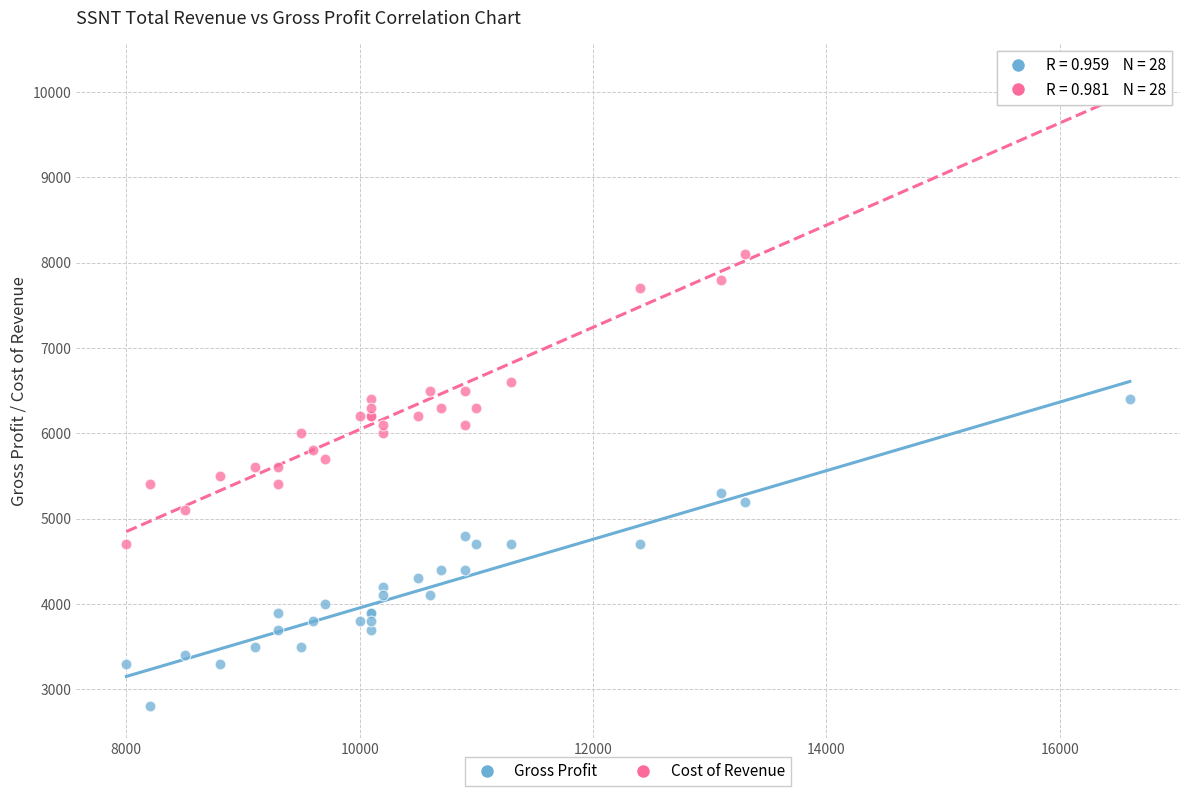

In the Cost of Revenue series, what Y value is closest to 7450?

7700